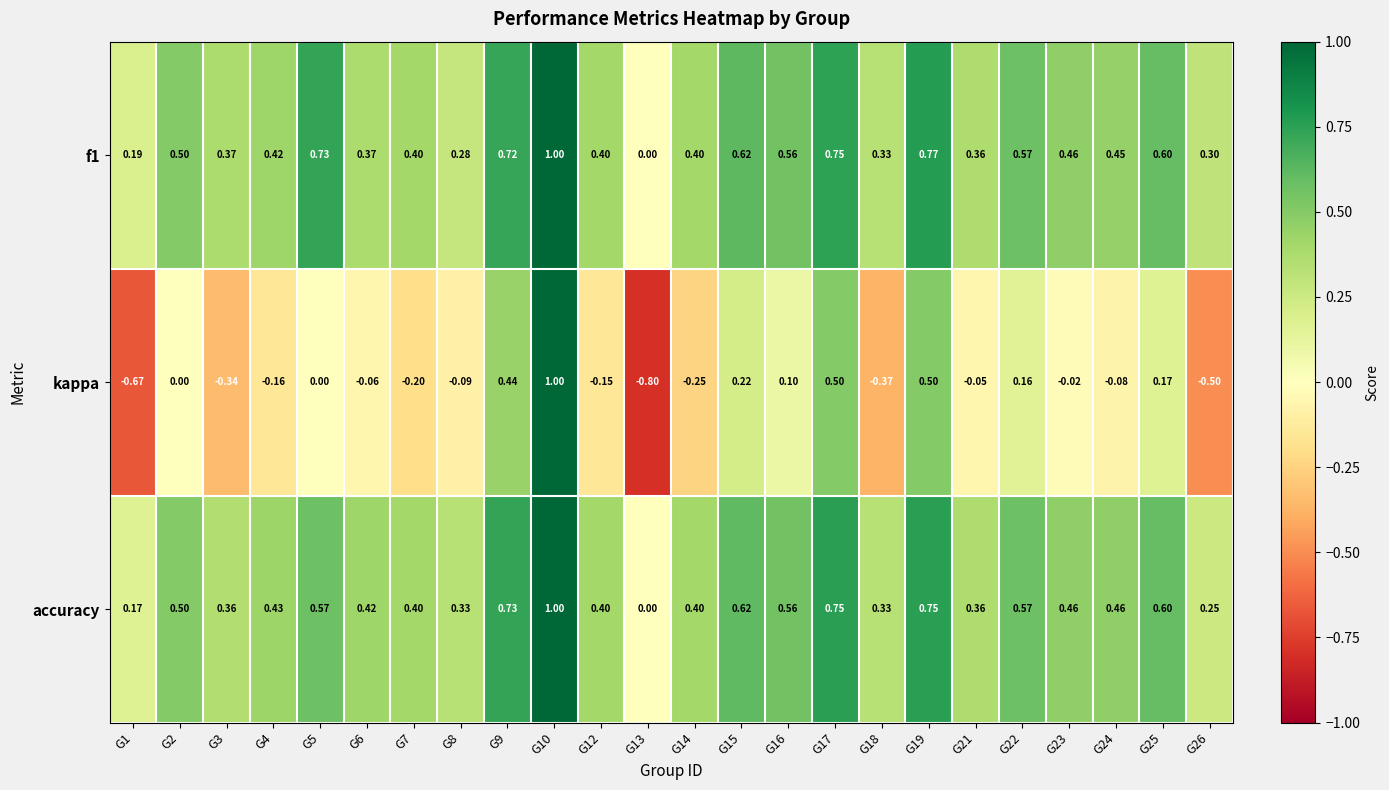

Is the value of kappa at G2 greater than the value of accuracy at G23?

No